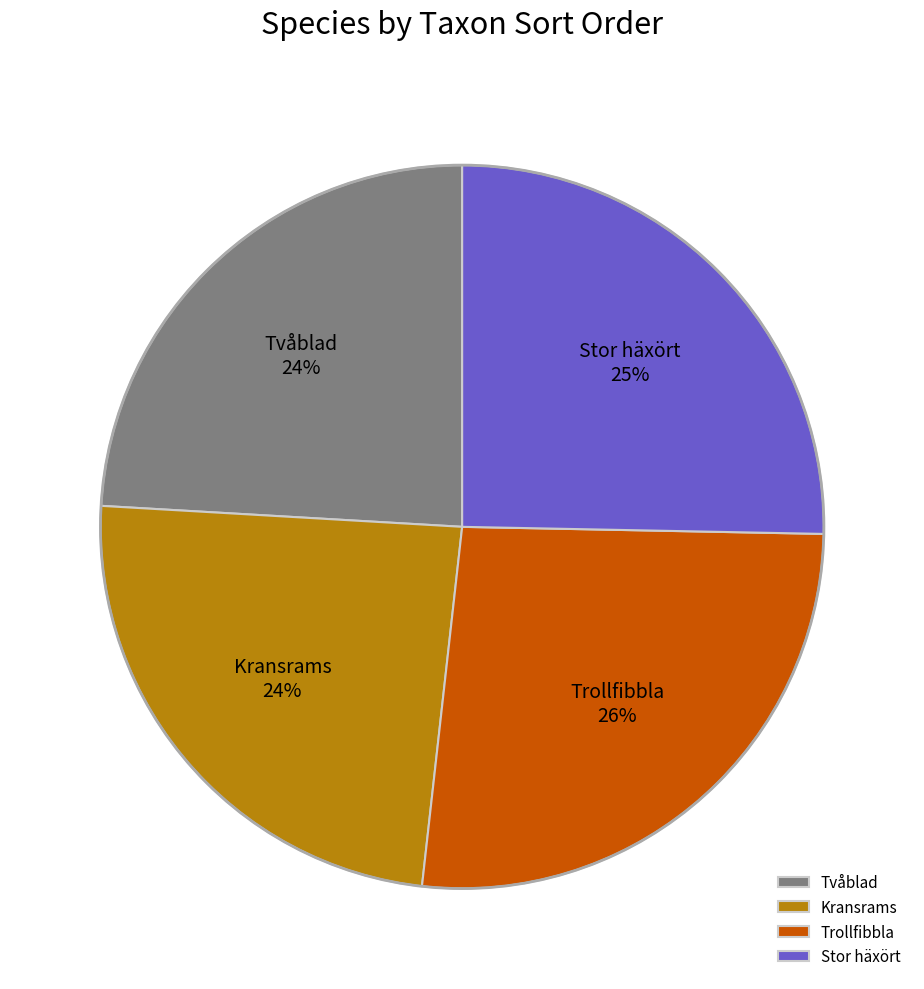

How many segments does this pie chart have?

4